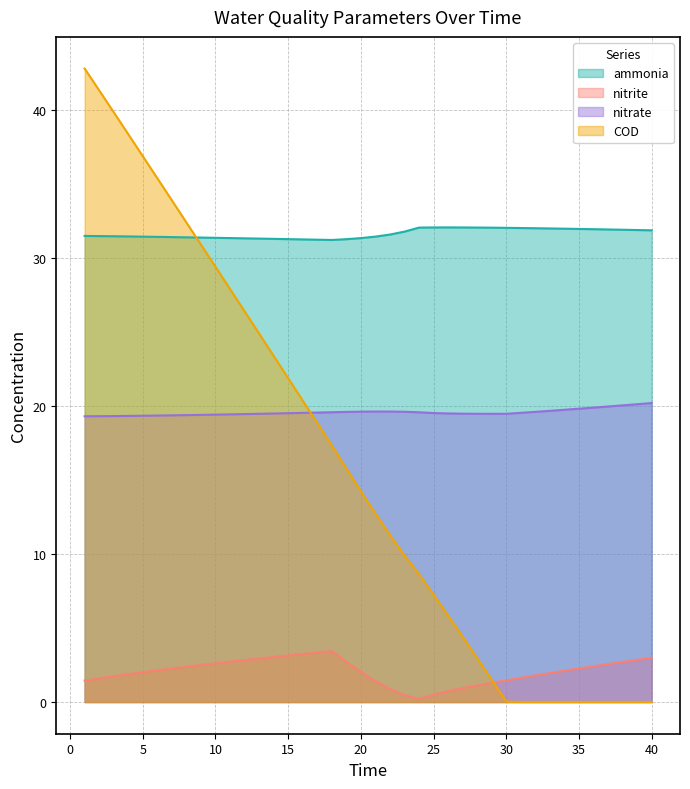

Which series has the largest total across all categories?

ammonia